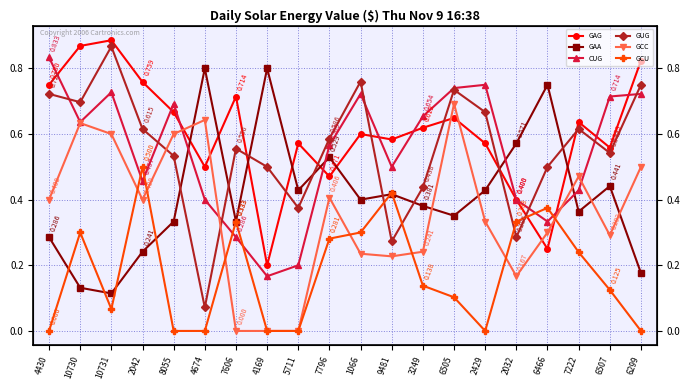

Is it true that GCC equals 0.5 at 6466?

False